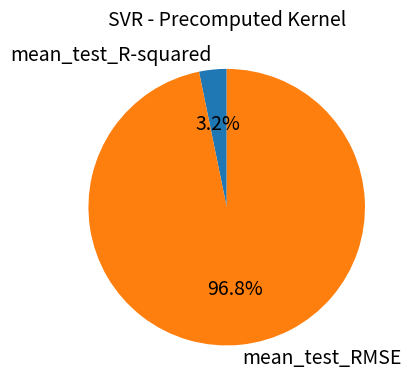

What portion of the pie excludes mean_test_RMSE?

3.2%